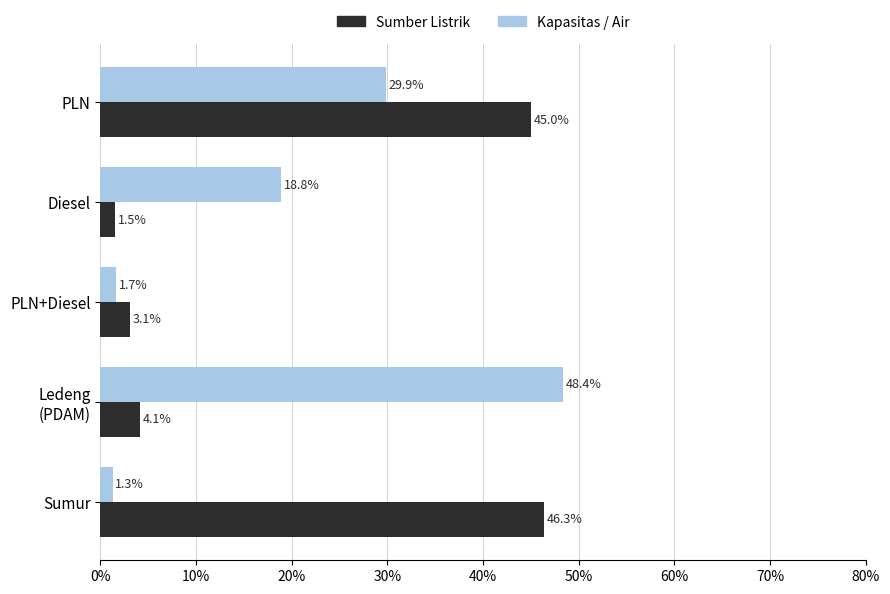

What is the sum of all Sumber Listrik values?

100.0